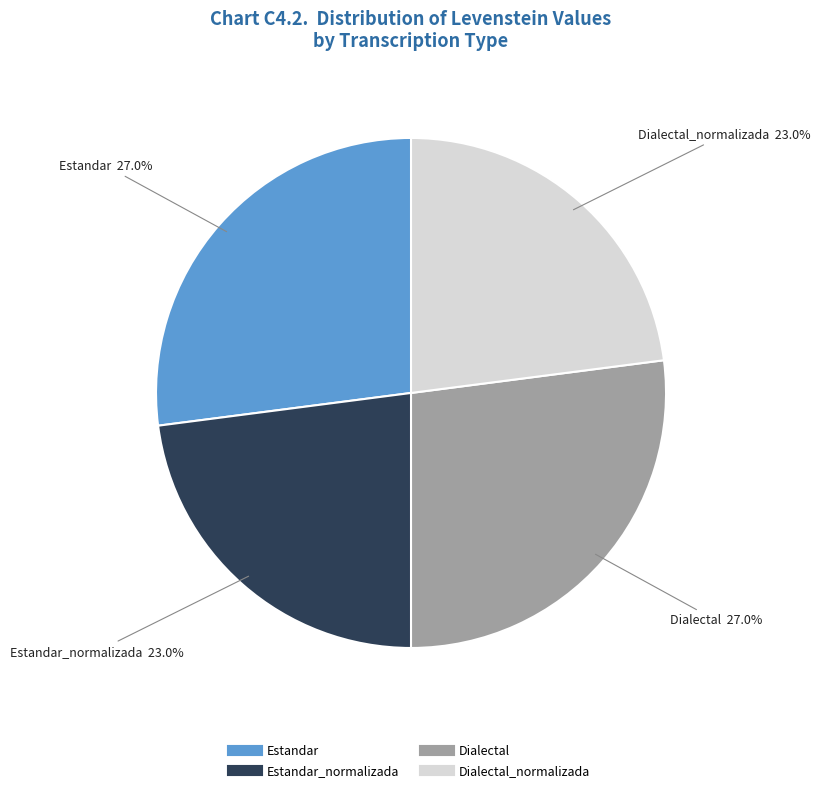

Is there any slice that represents more than half of the pie?

No